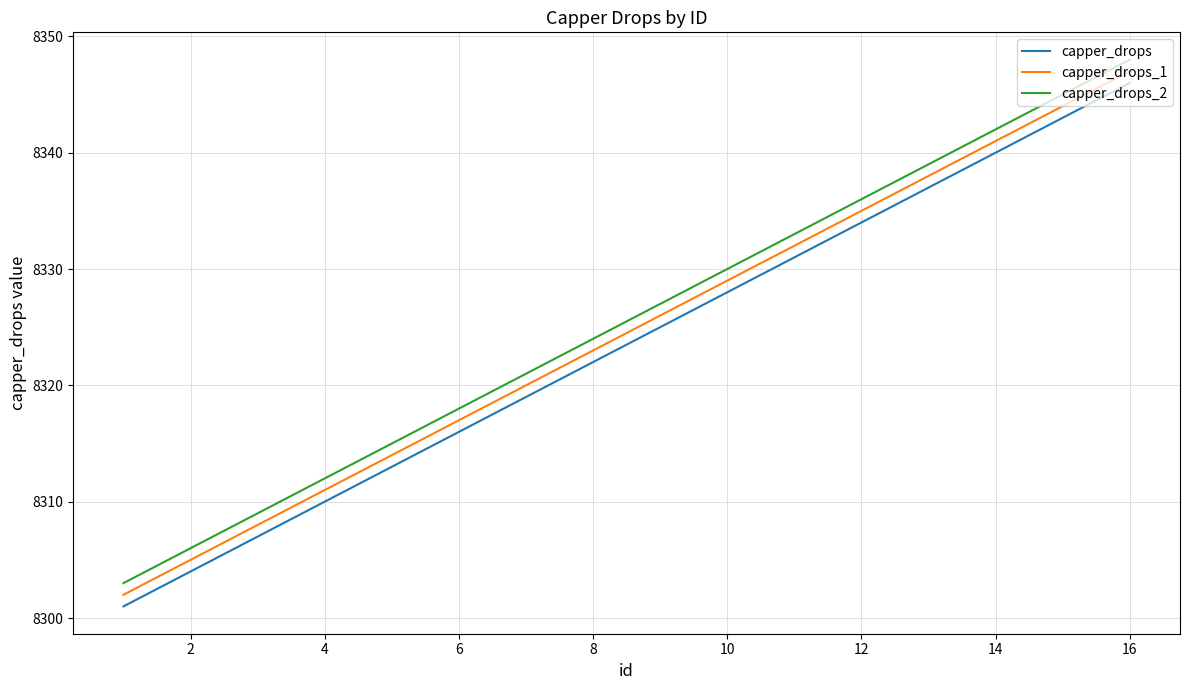

True or false: capper_drops and capper_drops_1 cross at least once.

False